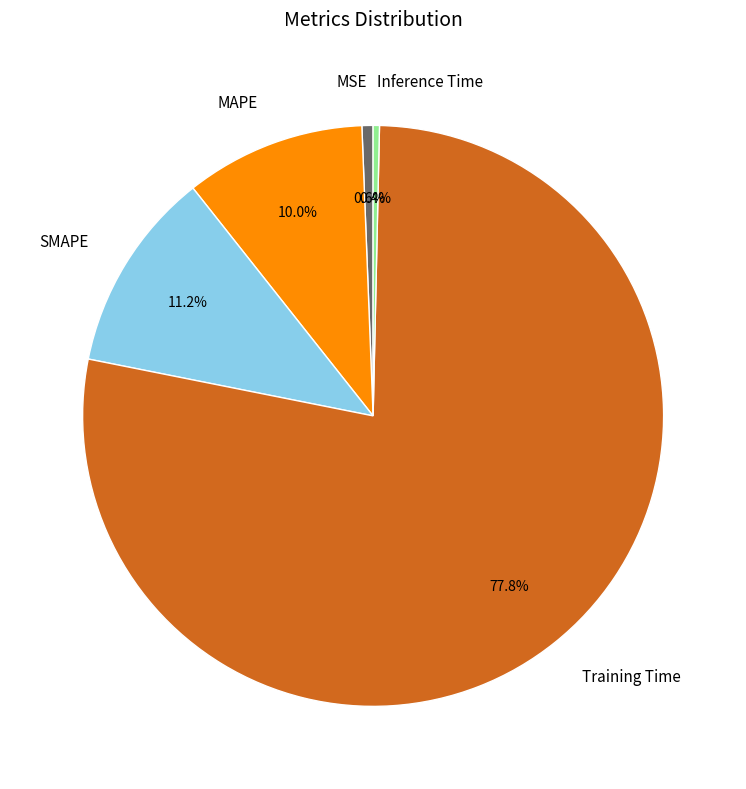

Does SMAPE represent more than half of the total?

No